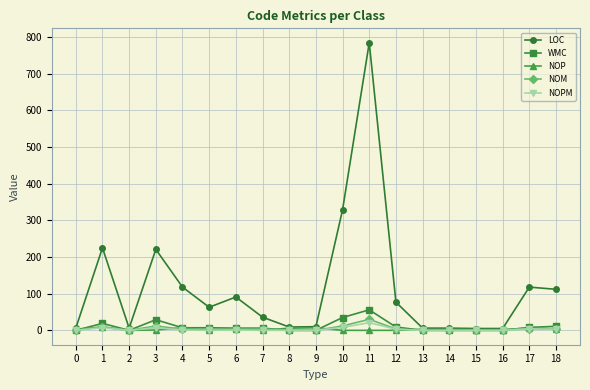

Which series has the largest total across all categories?

LOC